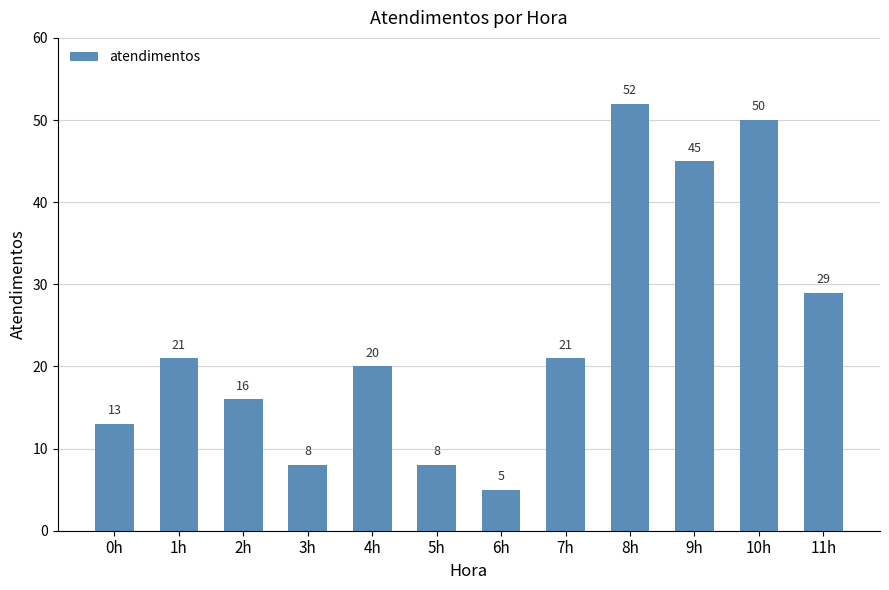

What is the difference between the values at 9h and 8h?

7